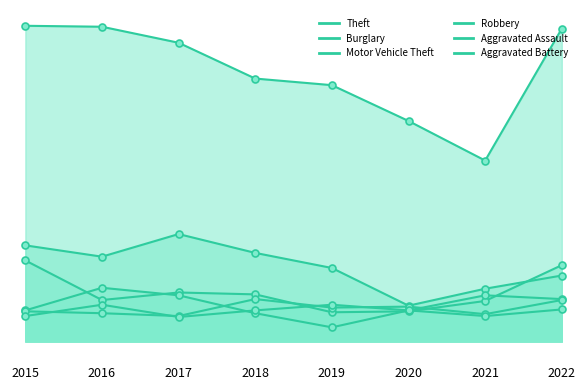

Which has a higher value, 2019 or 2015?

2015